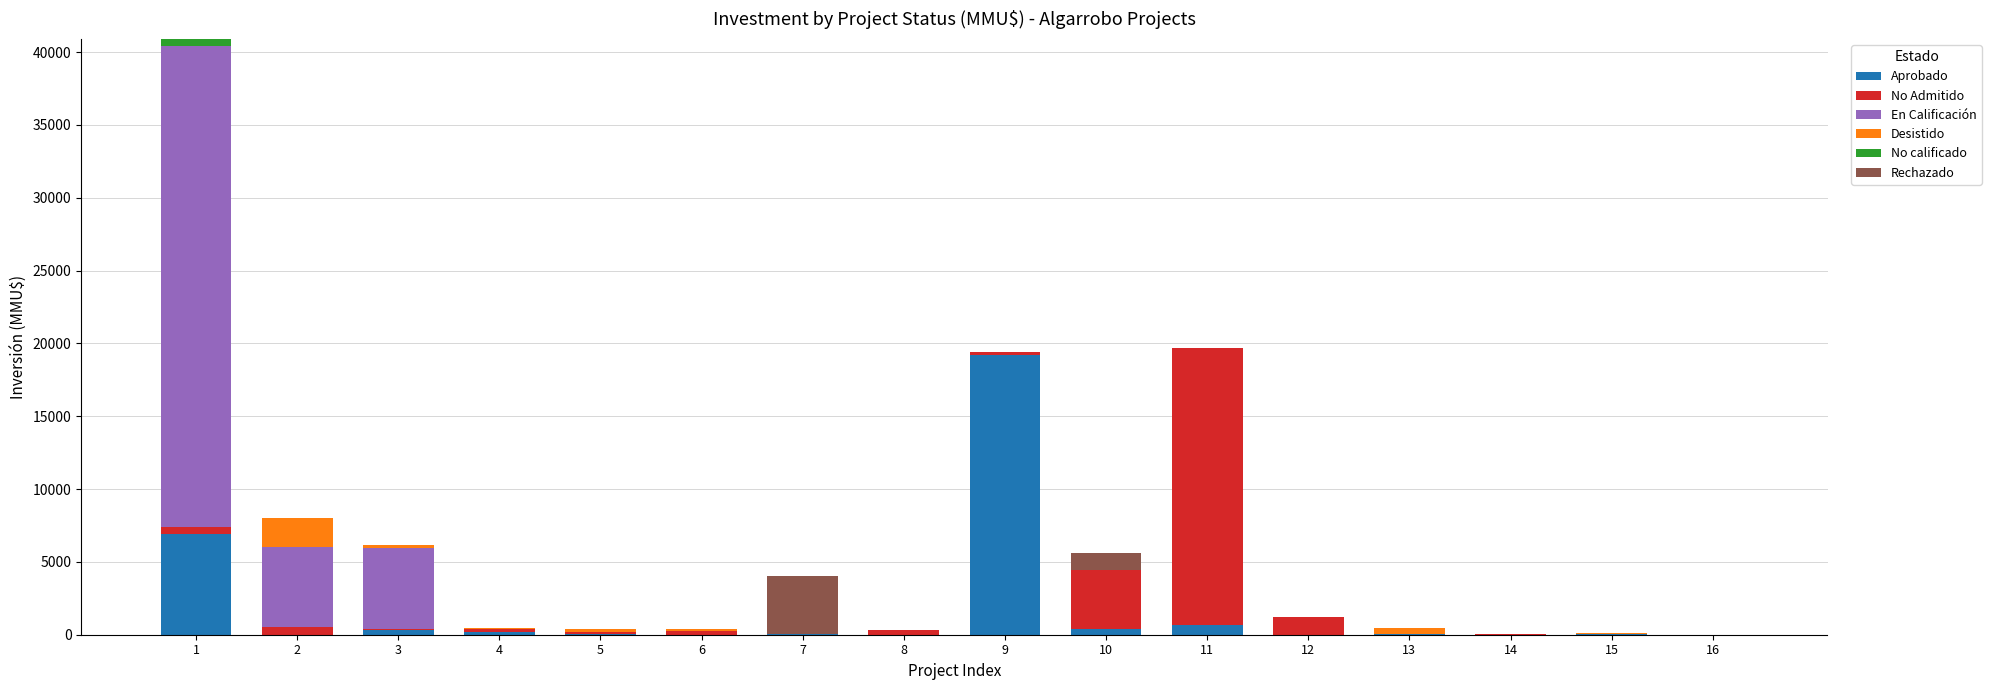

What is the highest value of the Aprobado series?

19230